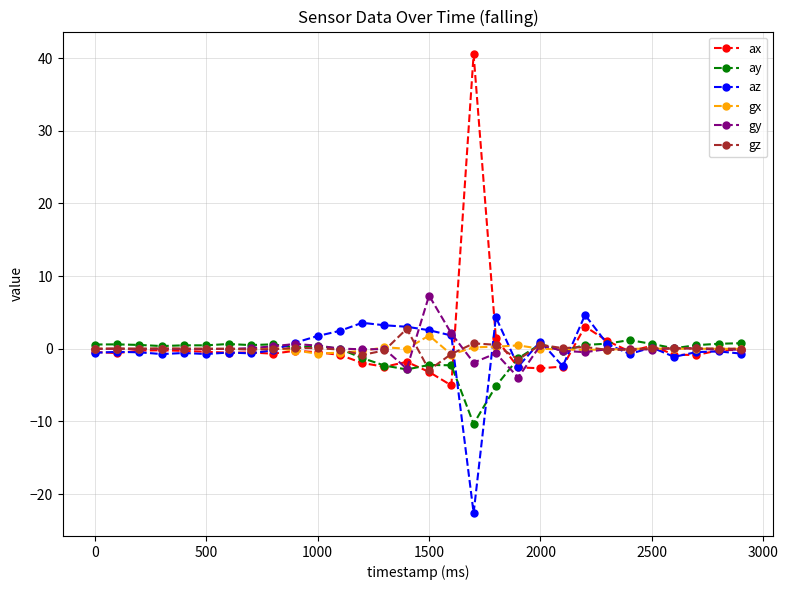

True or false: gx has more than 0 points higher than both neighbors.

True